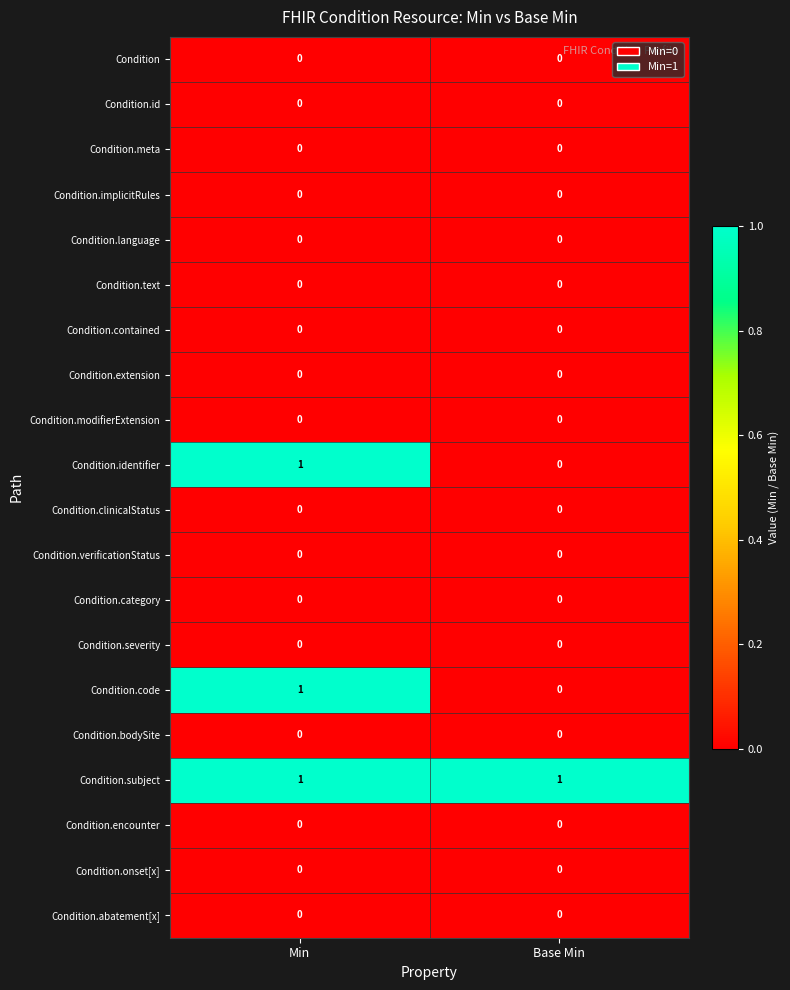

The value of Condition.id at Min is 0. True or false?

True